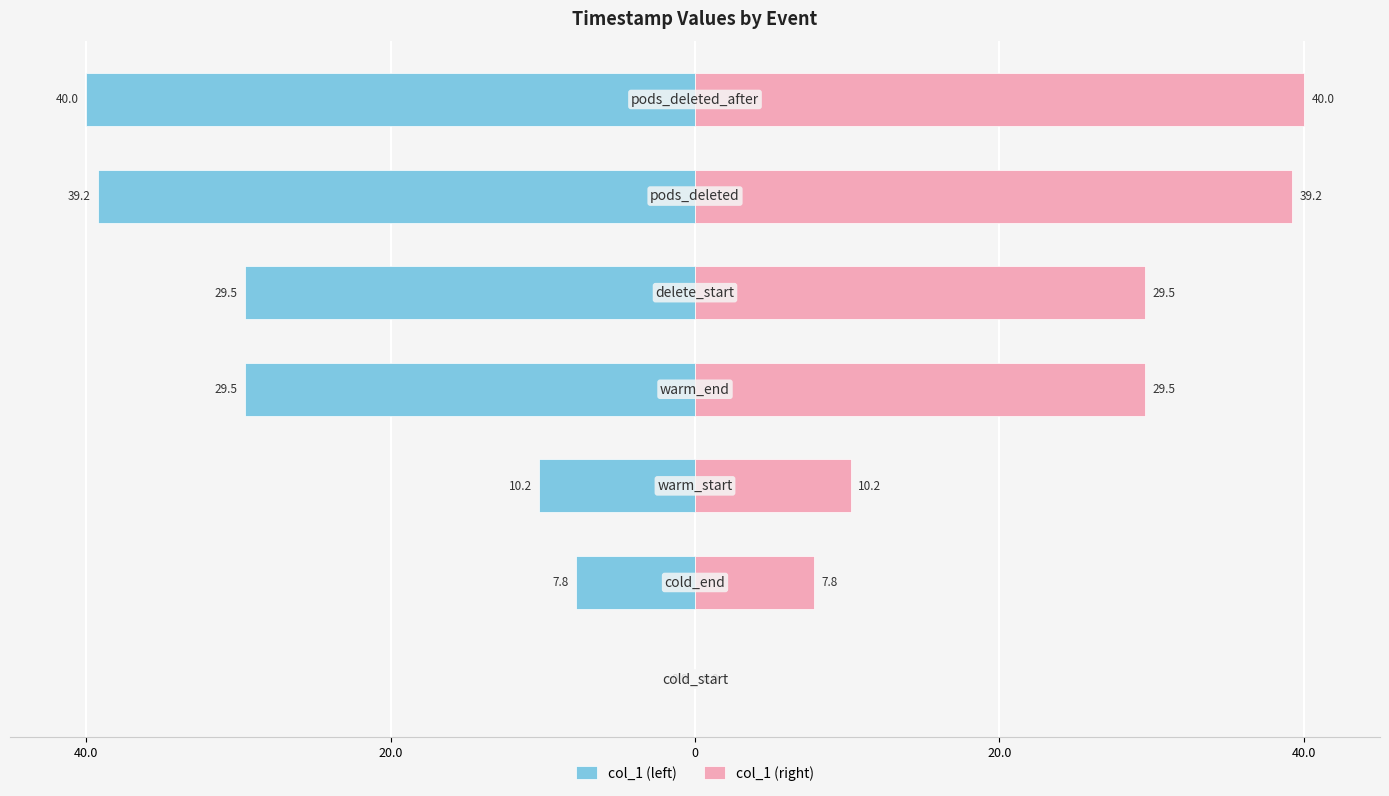

What is the sum of all col_1 (right) values?

156.3